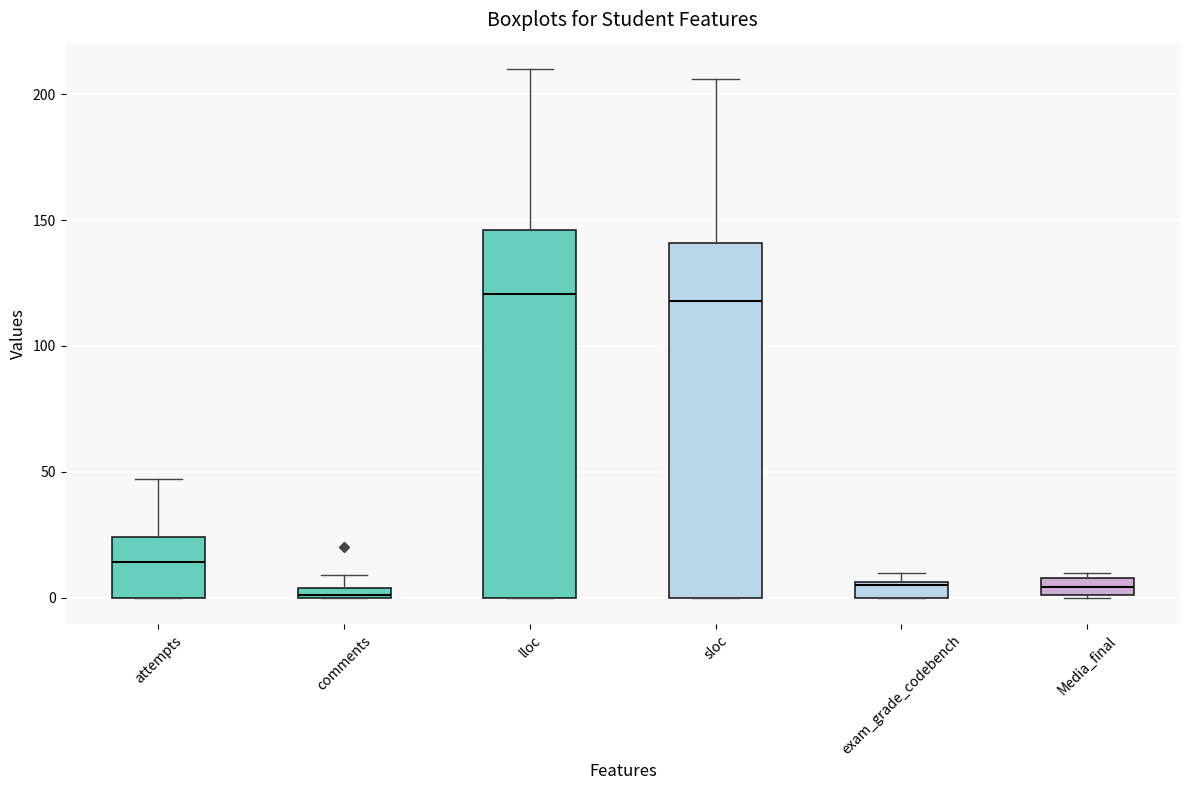

Where does the upper whisker of the box for sloc end on the y-axis? The values are not printed on the chart, so give them approximately, as read against the axis.

205